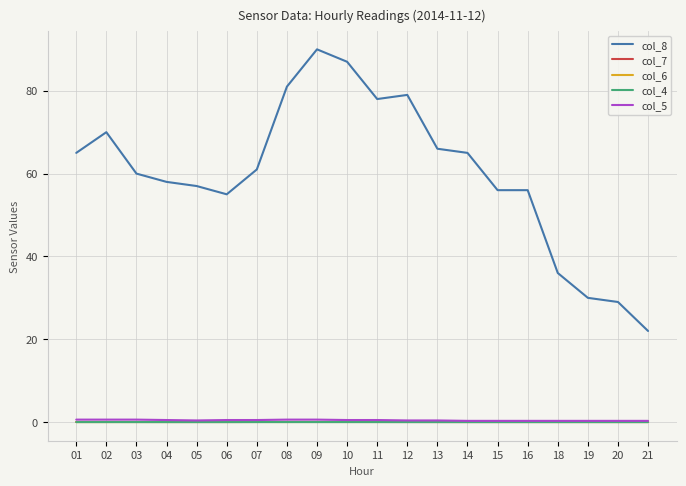

Is it true that col_8 equals 60.0 at 03?

True